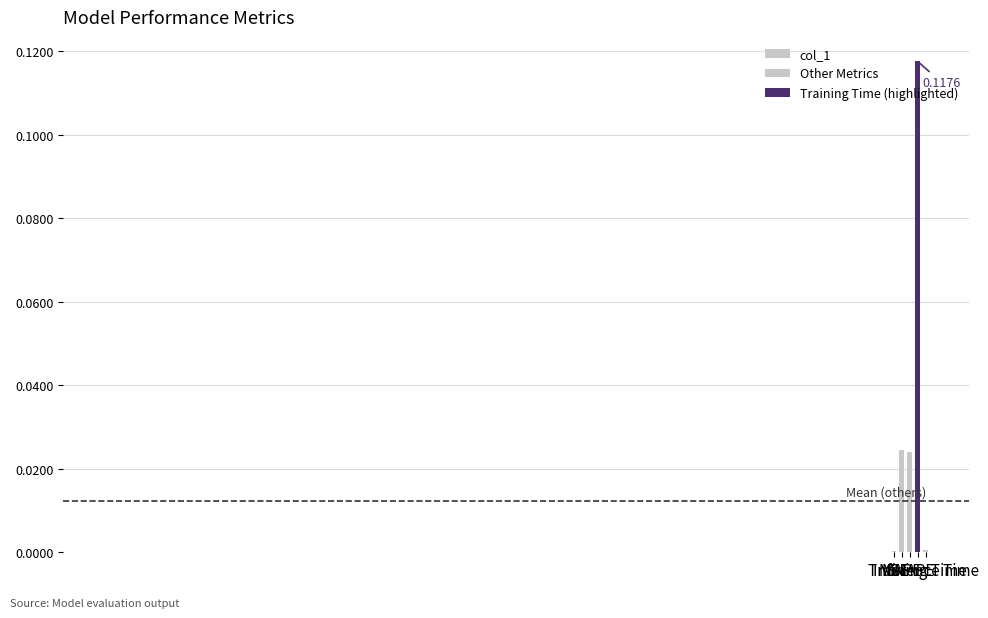

True or false: the data shows 0.0 at Inference Time.

True